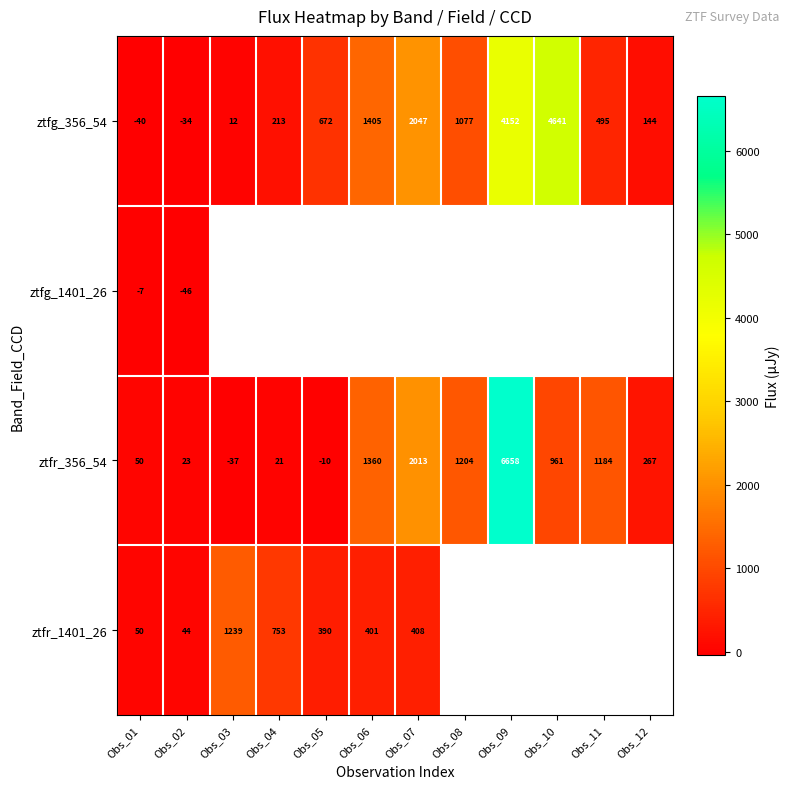

Rank the categories by ztfg_356_54 value from highest to lowest.

Obs_10, Obs_09, Obs_07, Obs_06, Obs_08, Obs_05, Obs_11, Obs_04, Obs_12, Obs_03, Obs_02, Obs_01